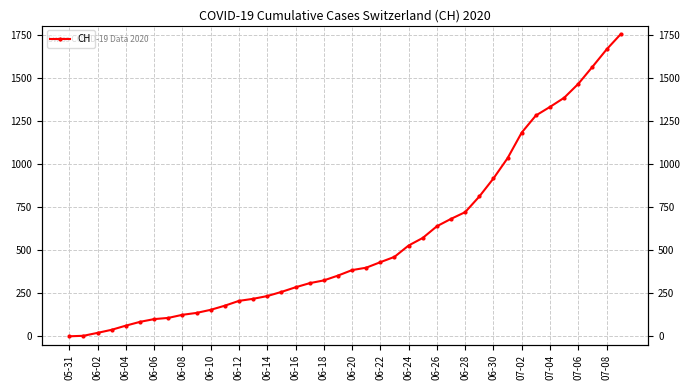

List the labels in order of value, smallest first.

05-31, 06-02, 06-04, 06-06, 06-08, 06-10, 06-12, 06-14, 06-16, 06-18, 06-20, 06-22, 06-24, 06-26, 06-28, 06-30, 07-02, 07-04, 07-06, 07-08, 20, 21, 22, 23, 24, 25, 26, 27, 28, 29, 30, 31, 32, 33, 34, 35, 36, 37, 38, 39